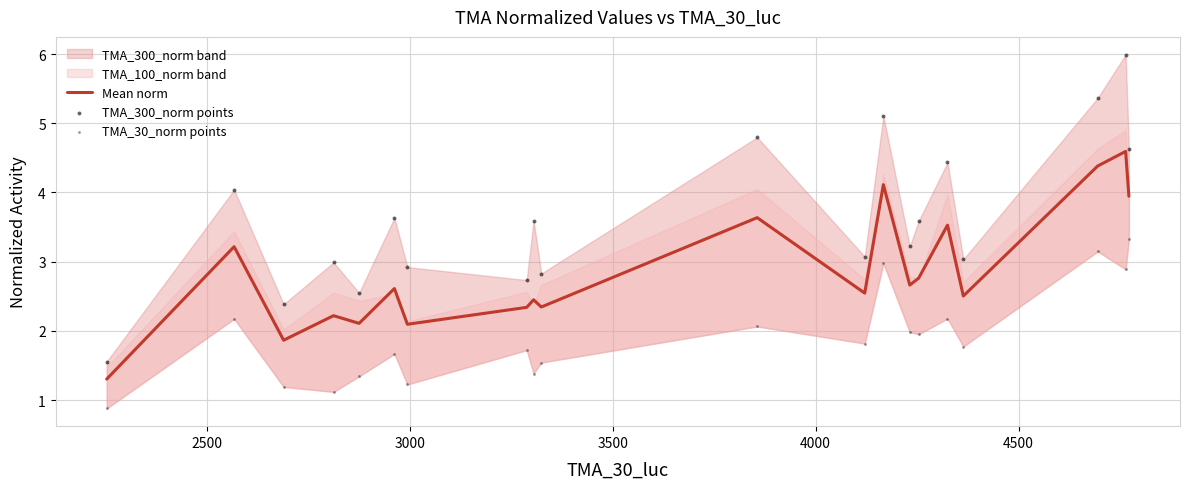

Which series has the largest Y range (max minus min)?

TMA_300_norm points